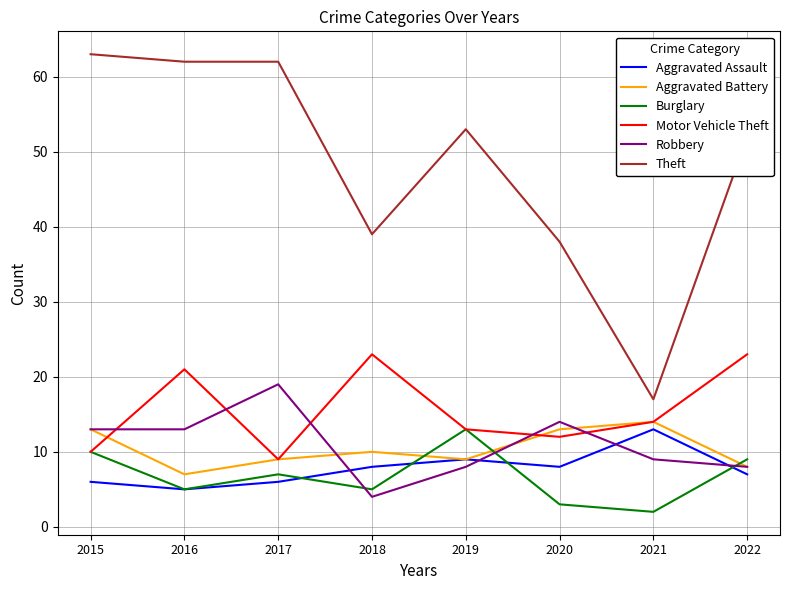

Between 2015 and 2017, which series saw the biggest shift?

Robbery